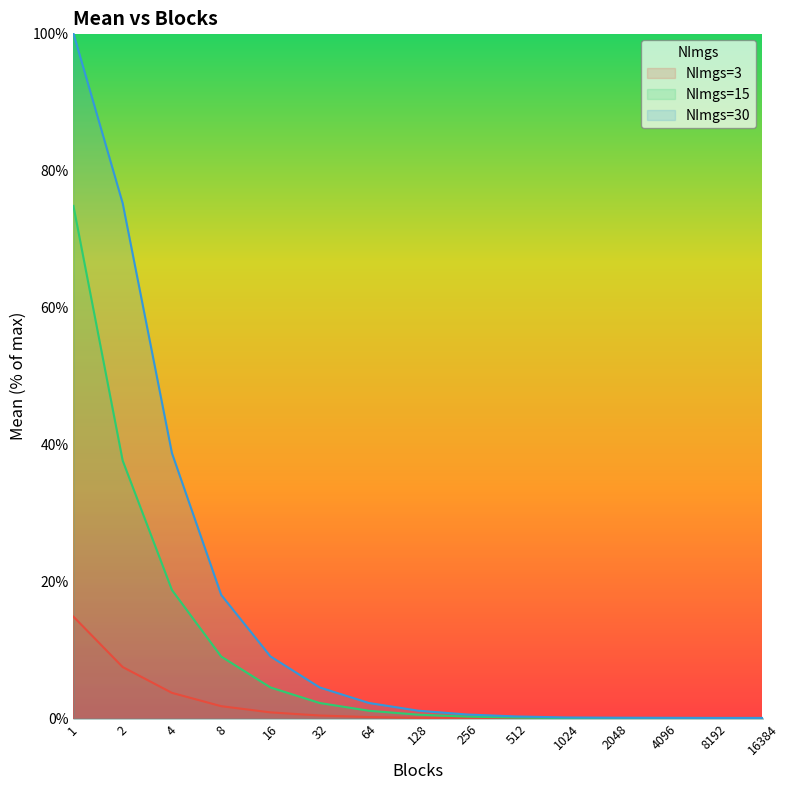

What are all the series names shown in the legend?

NImgs=3, NImgs=15, NImgs=30